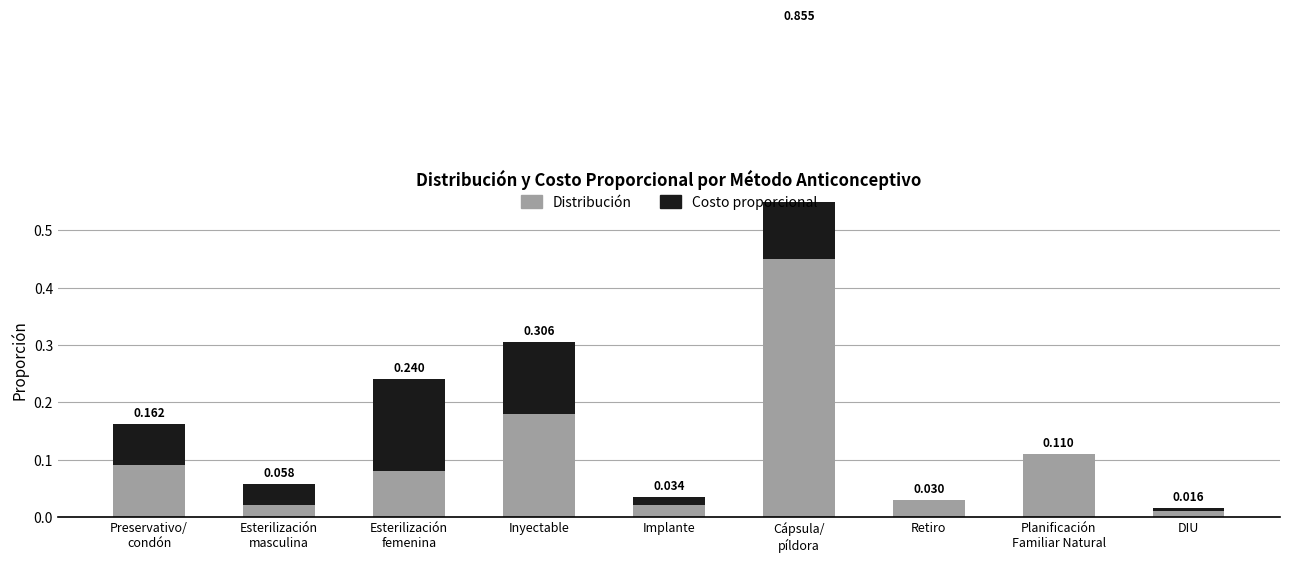

What is the difference between the maximum and second lowest values in the Distribución series?

0.4